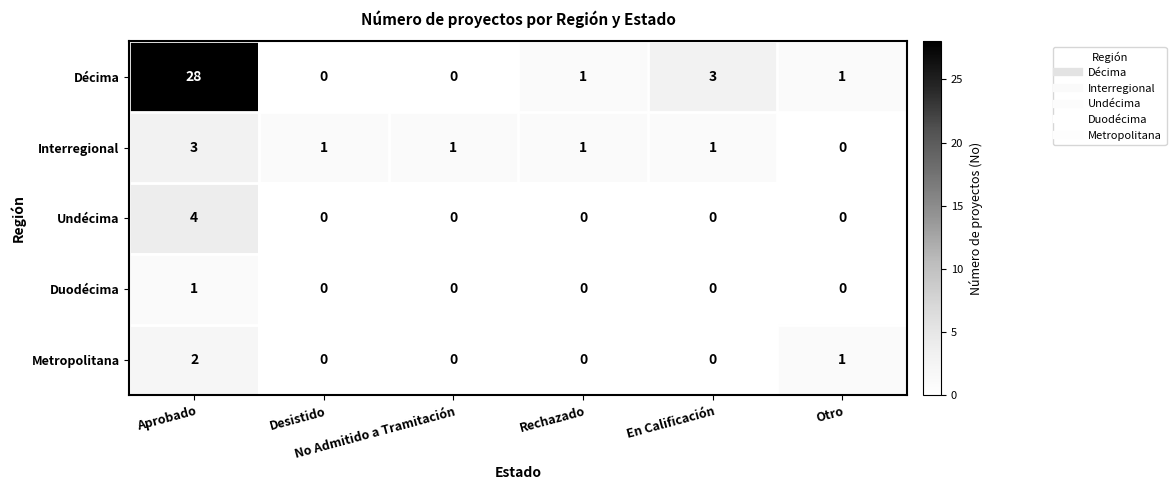

At which category is the sum across all series the highest?

Aprobado